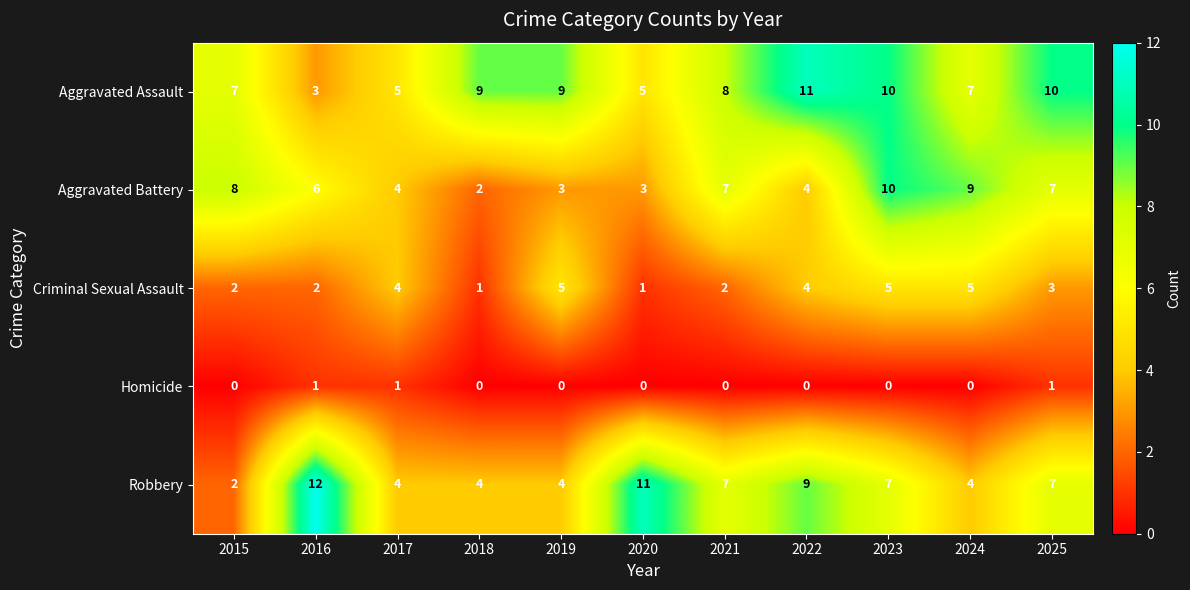

Is it true that Aggravated Assault equals 10 at 2015?

False